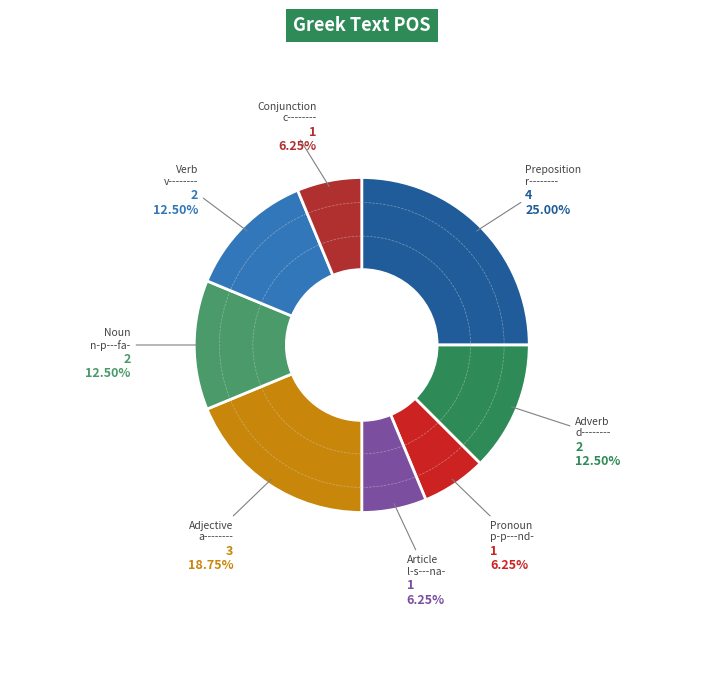

Is there a majority slice in this chart?

No